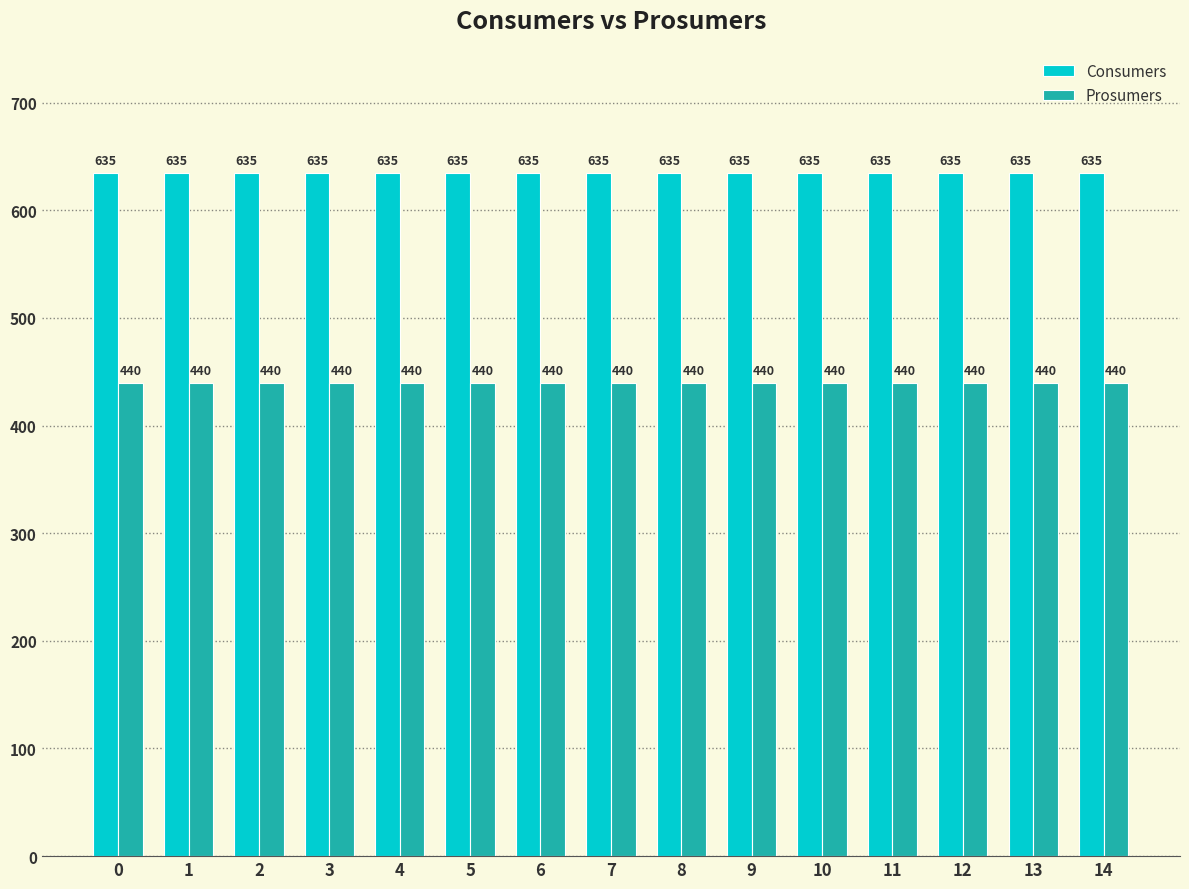

What is the maximum value shown in the chart?

635